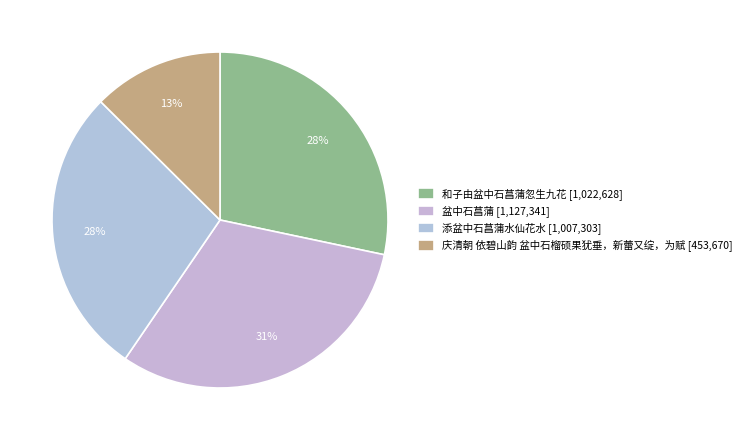

Count the number of slices in the pie.

4